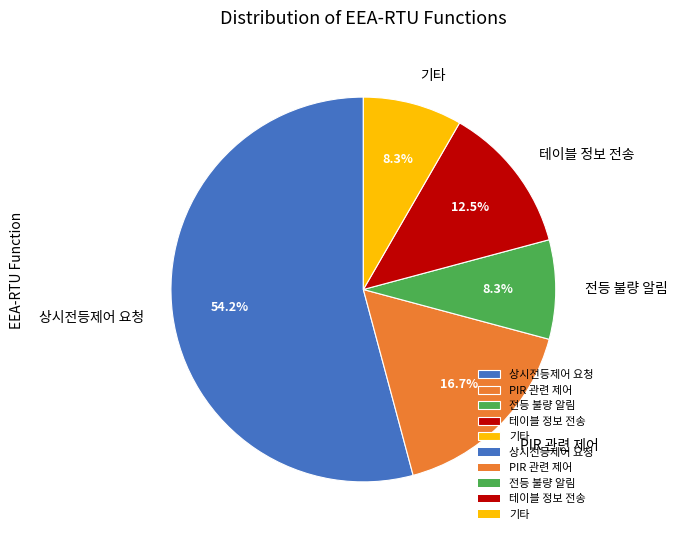

Is there a majority slice in this chart?

Yes